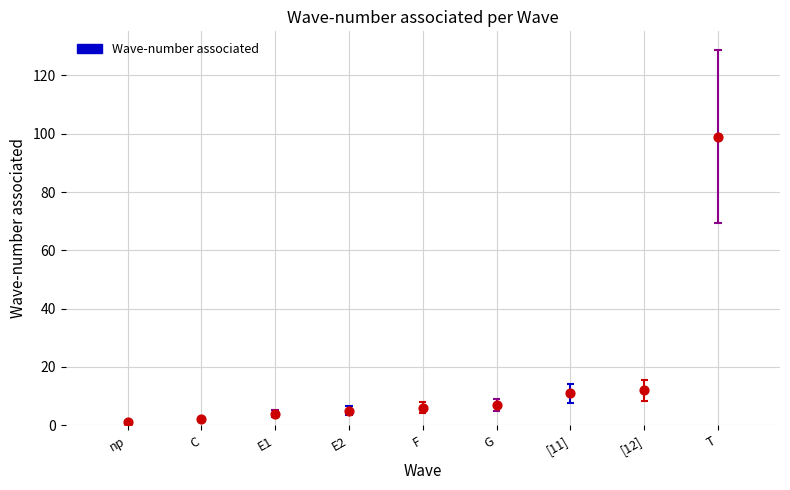

Which has a higher value, E2 or T?

T